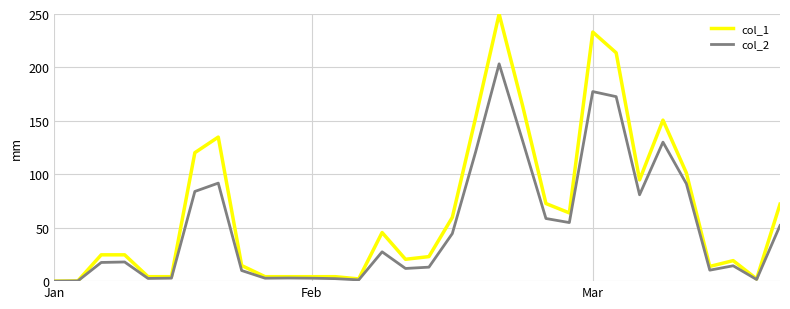

Which series has the largest total across all categories?

col_1